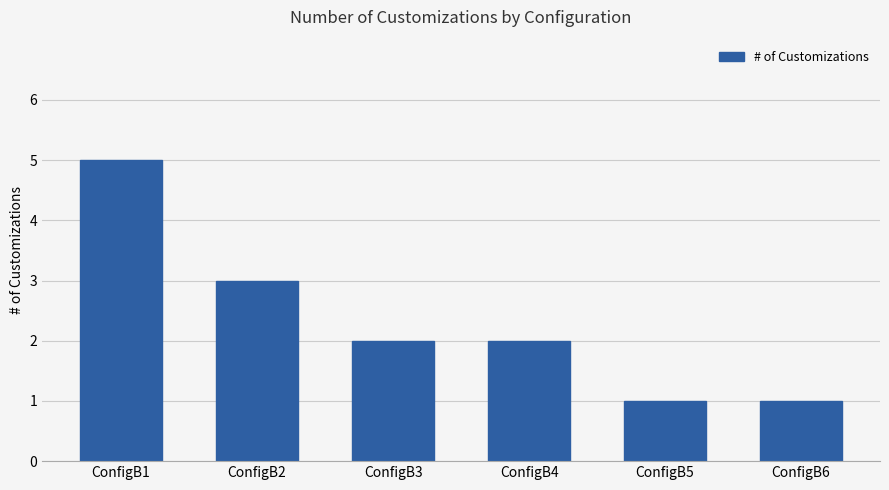

True or false: the data shows 2 at ConfigB1.

False